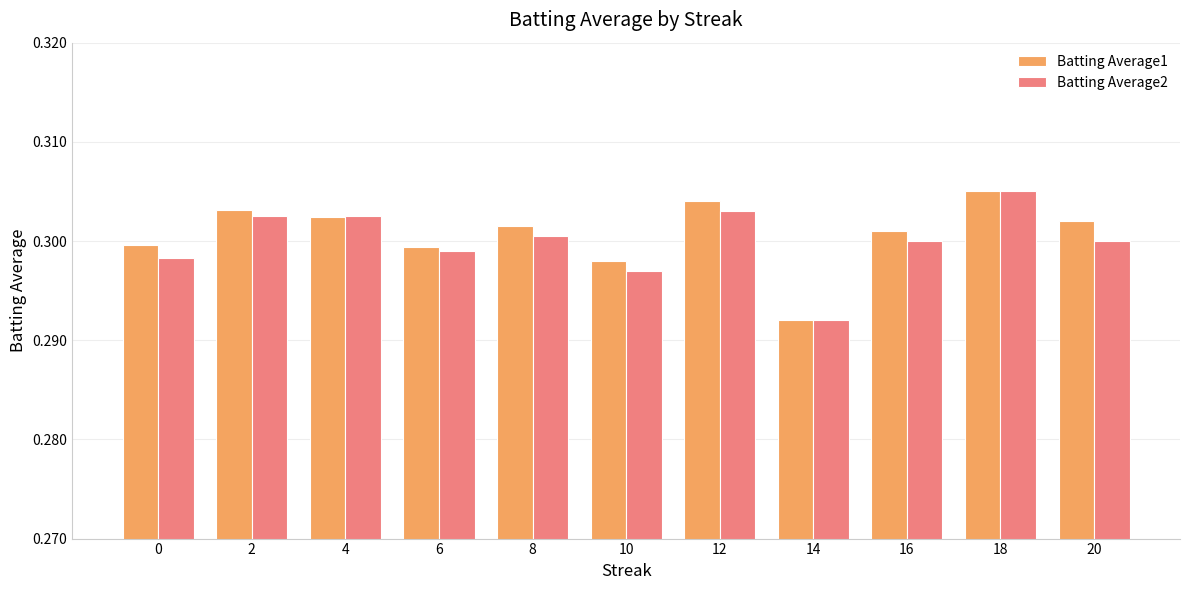

At which label is Batting Average2 closest to 0?

14